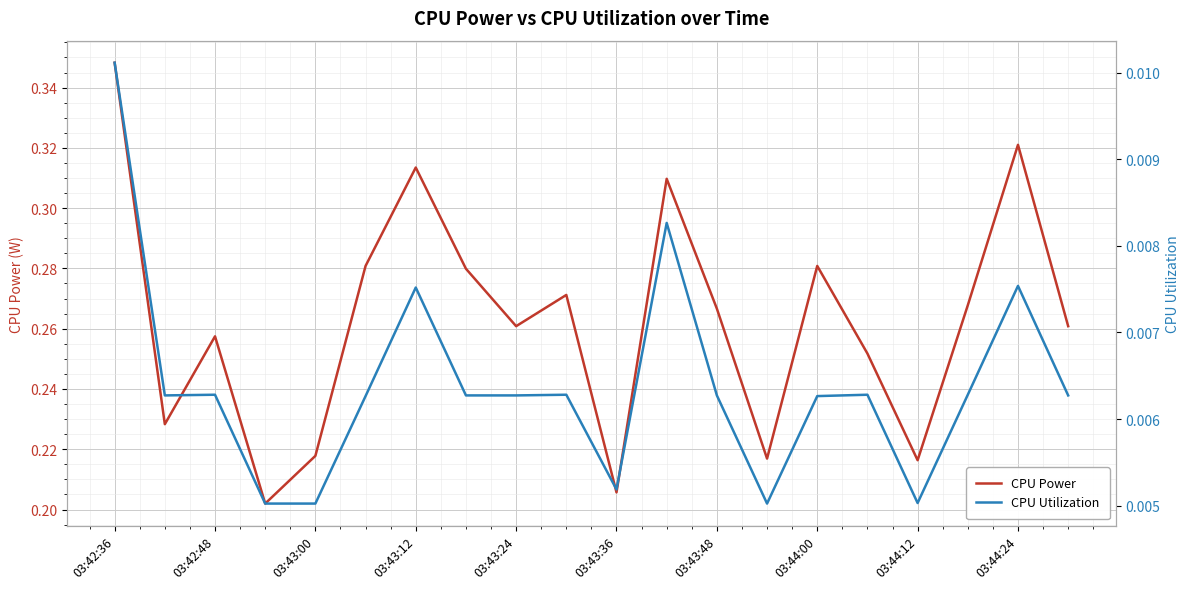

List the series in order of their overall mean, lowest first.

CPU Utilization, CPU Power